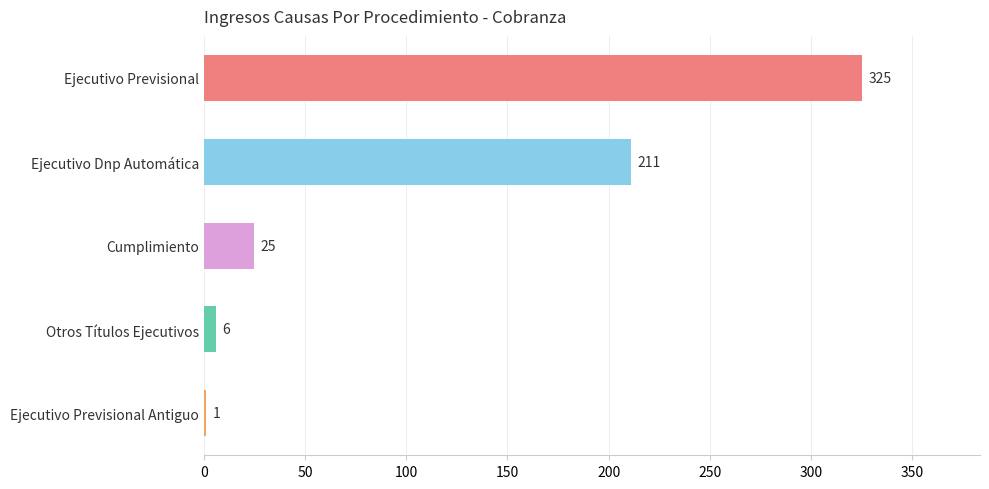

Are the bars horizontal?

Yes